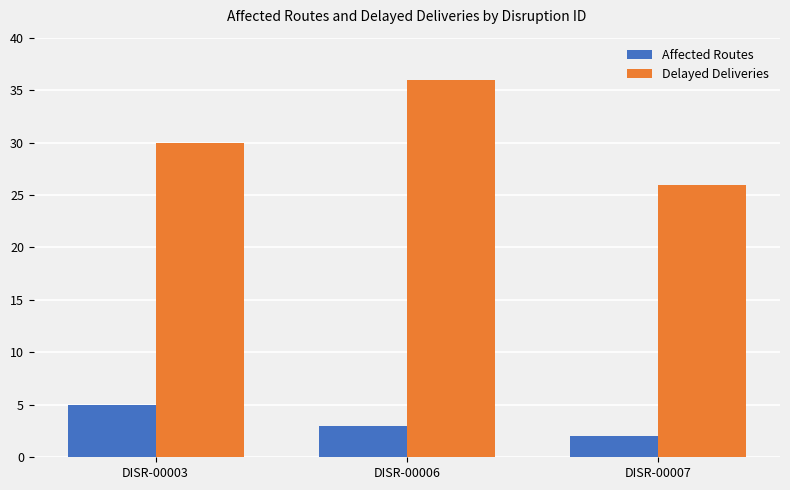

What value does the Delayed Deliveries series have at DISR-00006?

36